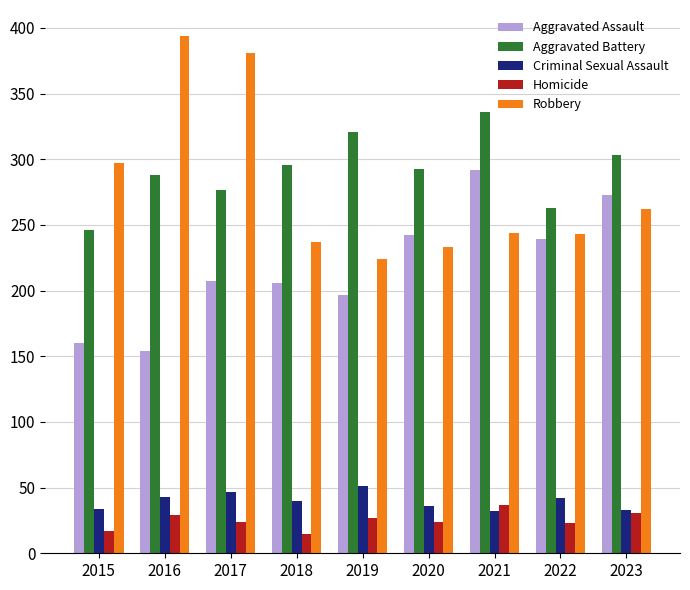

What is the greatest value displayed?

394